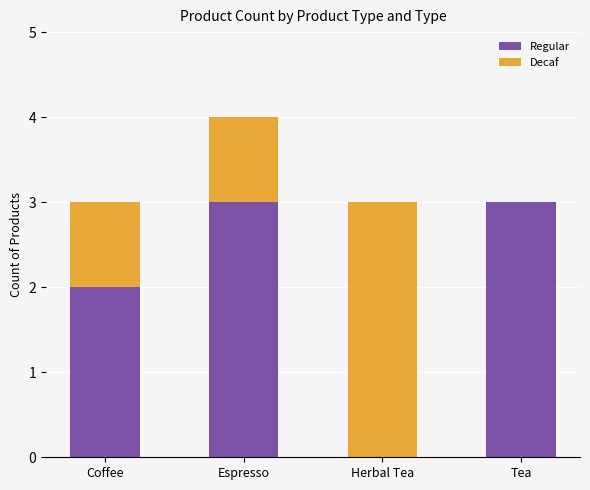

True or false: Regular has a value of 3 at Tea.

True